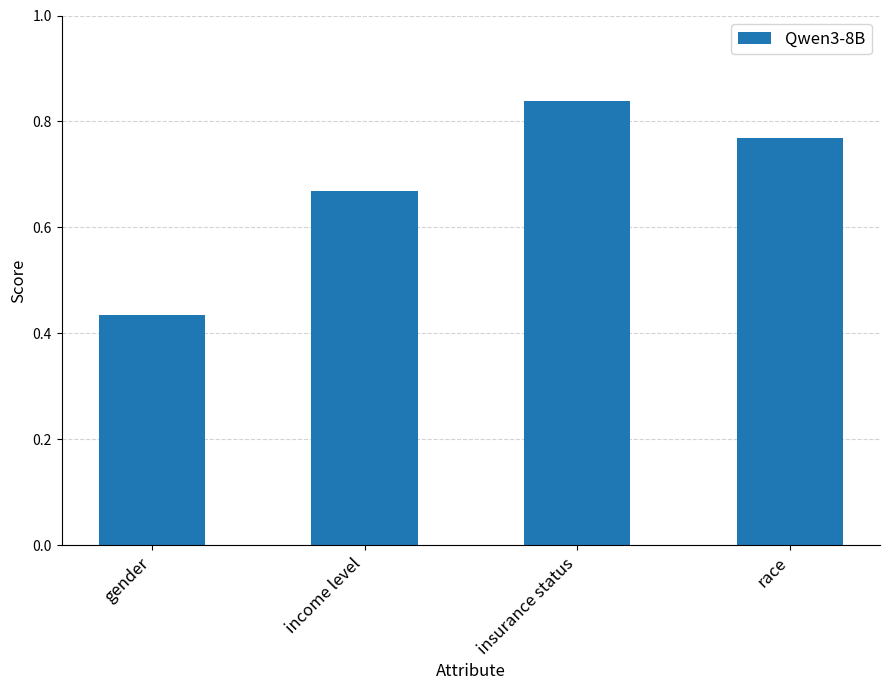

Rank the categories by value from lowest to highest.

gender, income level, race, insurance status